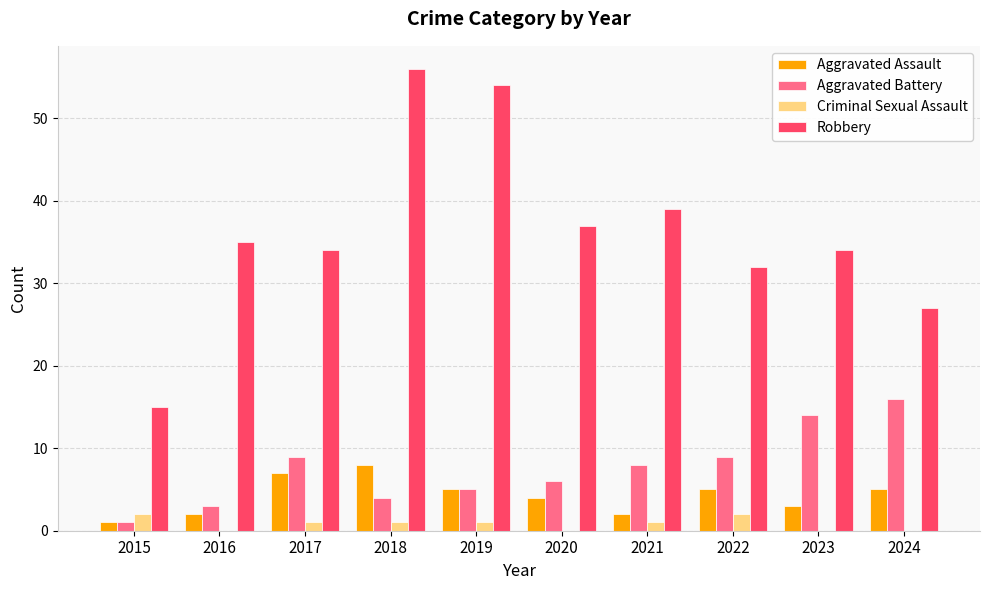

What are all the series names shown in the legend?

Aggravated Assault, Aggravated Battery, Criminal Sexual Assault, Robbery